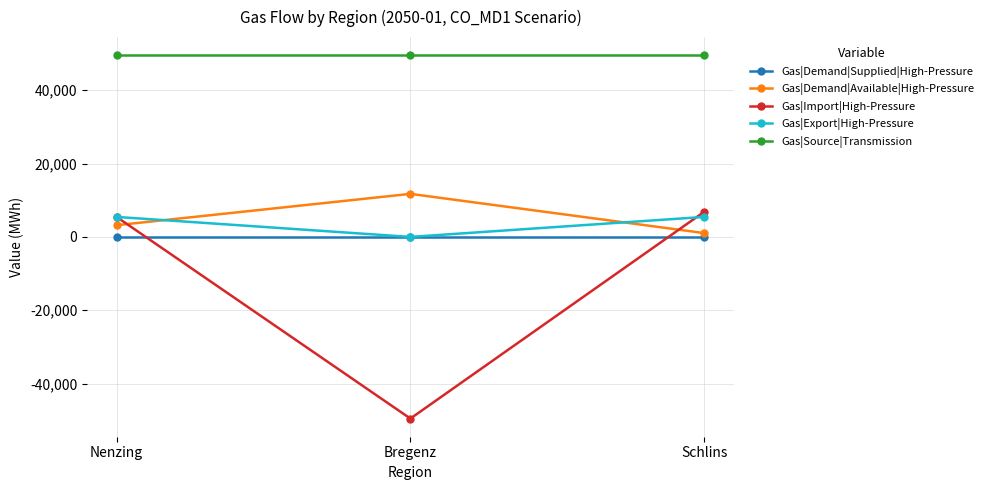

How many values in Gas|Import|High-Pressure are below zero?

1